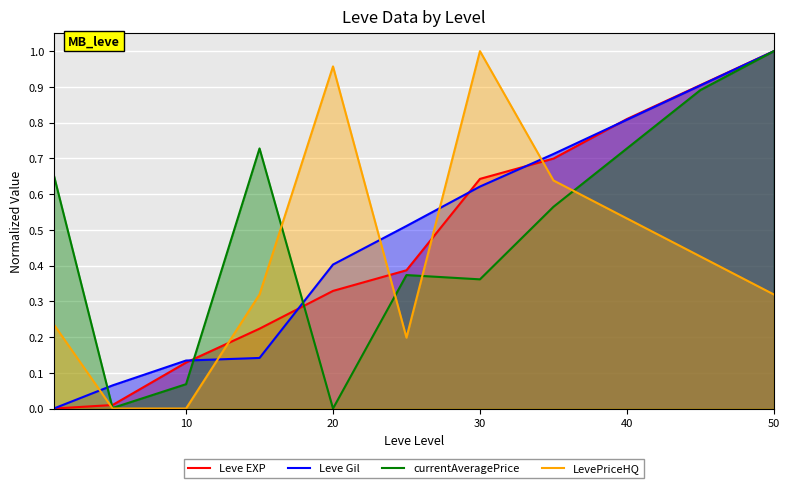

Which series has the largest range (max minus min)?

Leve EXP